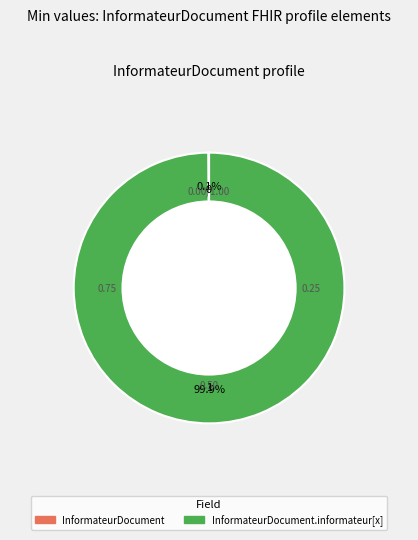

Is there a majority slice in this chart?

Yes